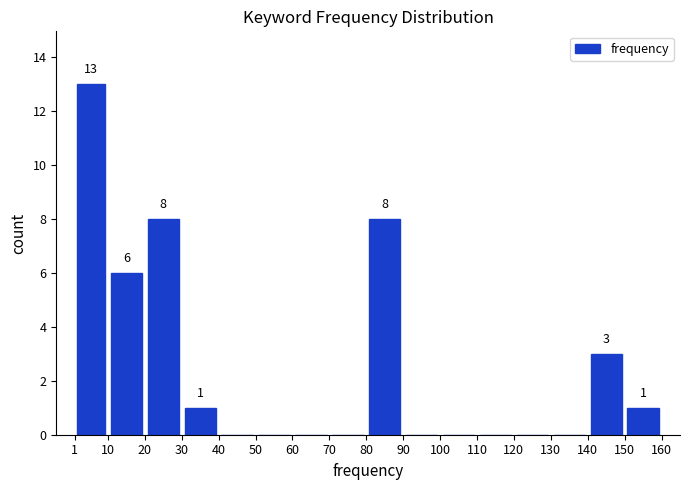

Which range on the x-axis has the tallest bar?

1 to 10